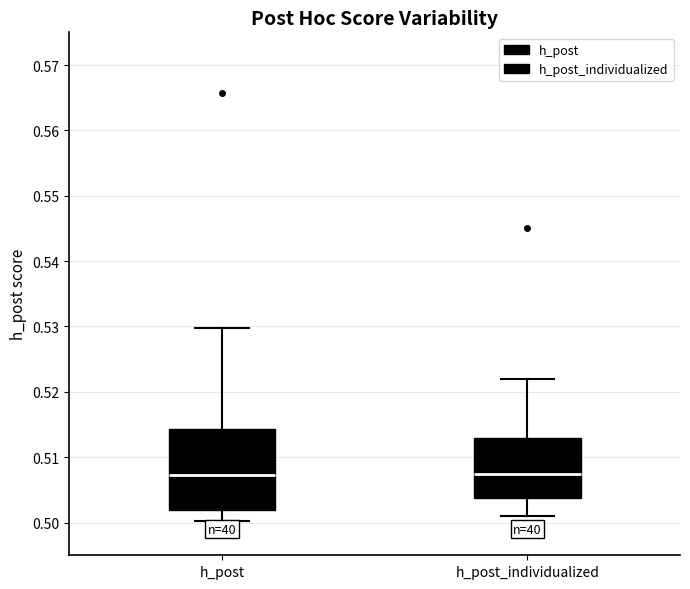

Which box is the tallest, from its lower edge to its upper edge?

h_post